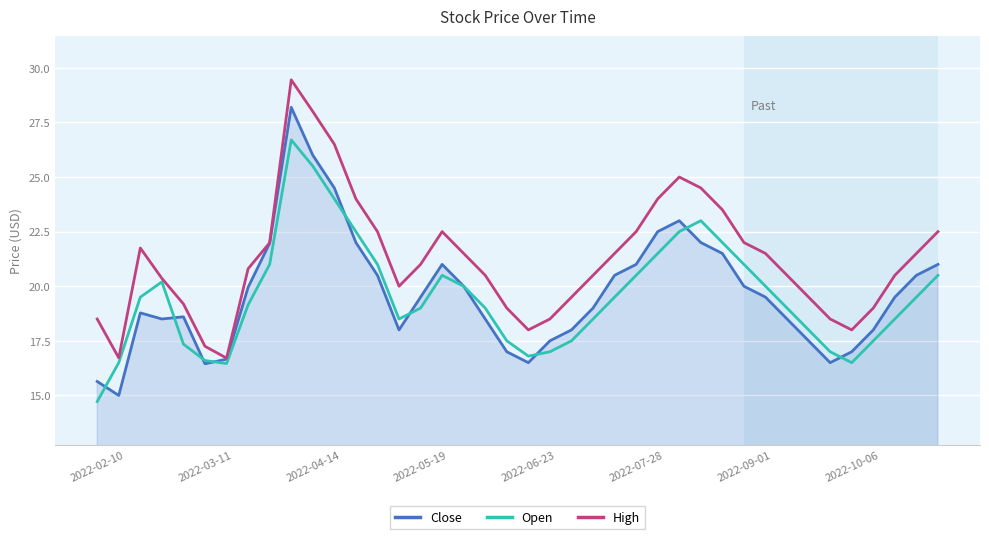

What is the minimum value for Close?

15.0